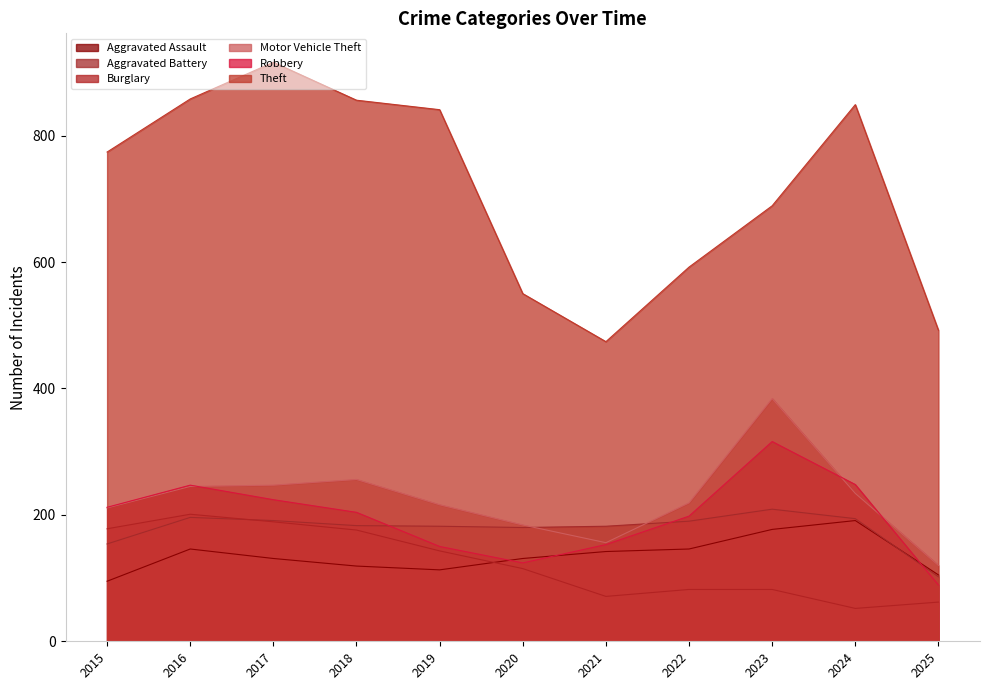

What is the minimum value for Robbery?

89